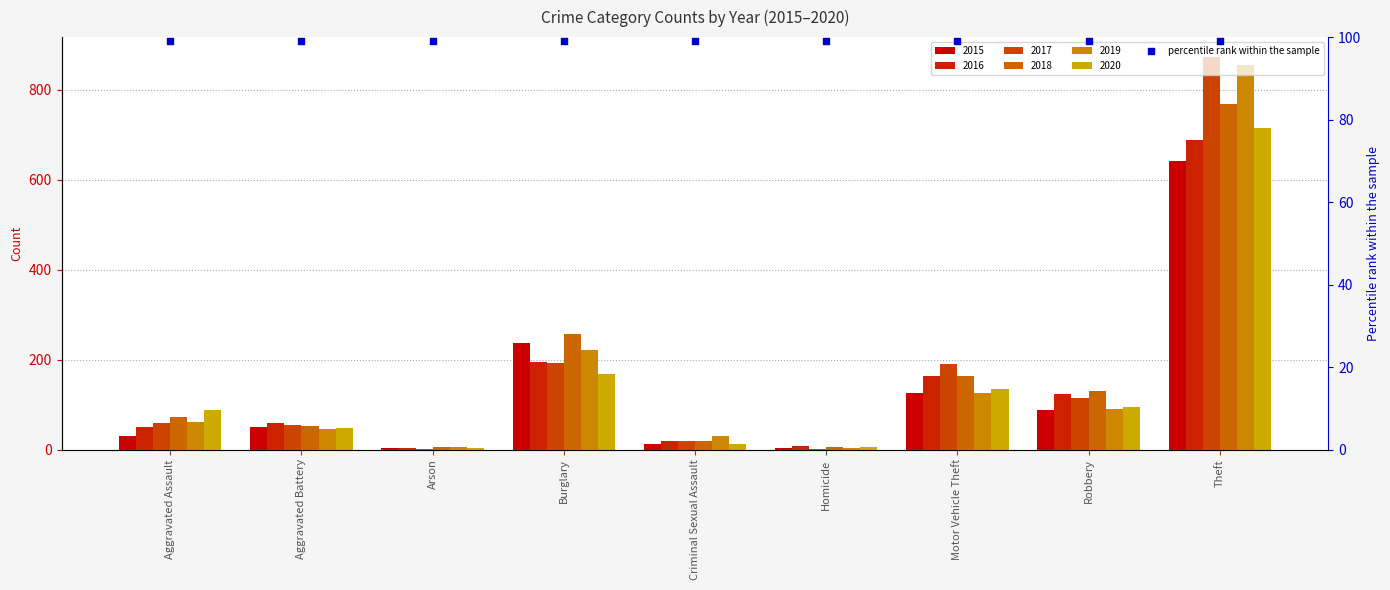

What is the total value across all series at Motor Vehicle Theft?

902